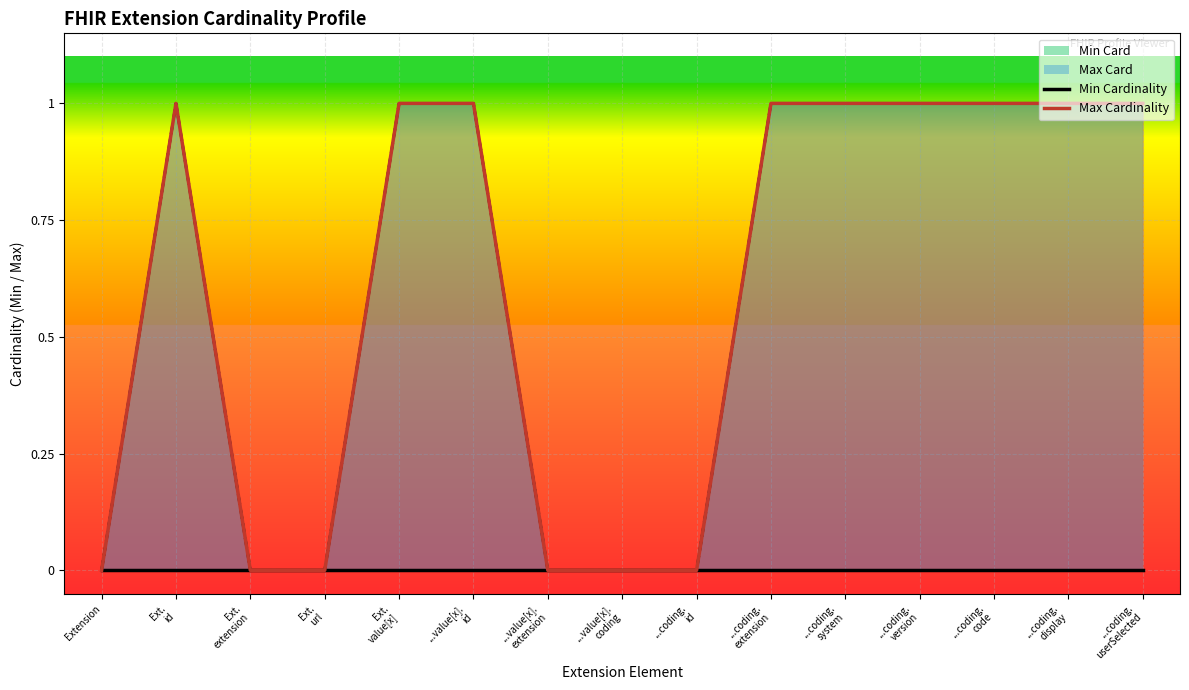

True or false: Max Cardinality and Min Cardinality cross at least once.

False